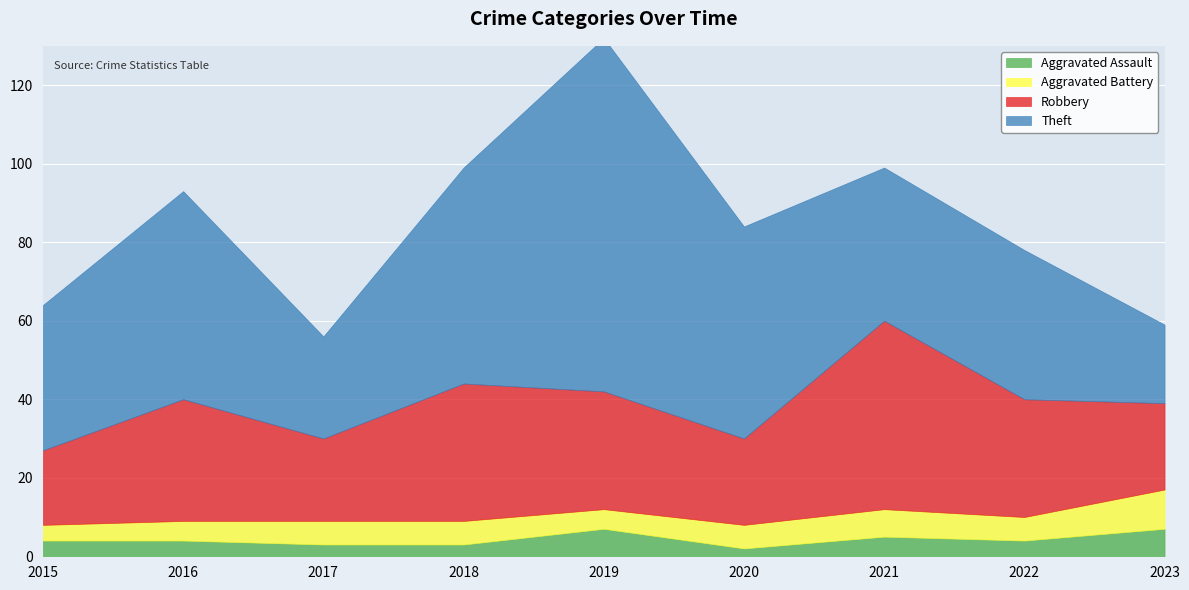

What is the value of the Theft point at the 5th from the left?

90